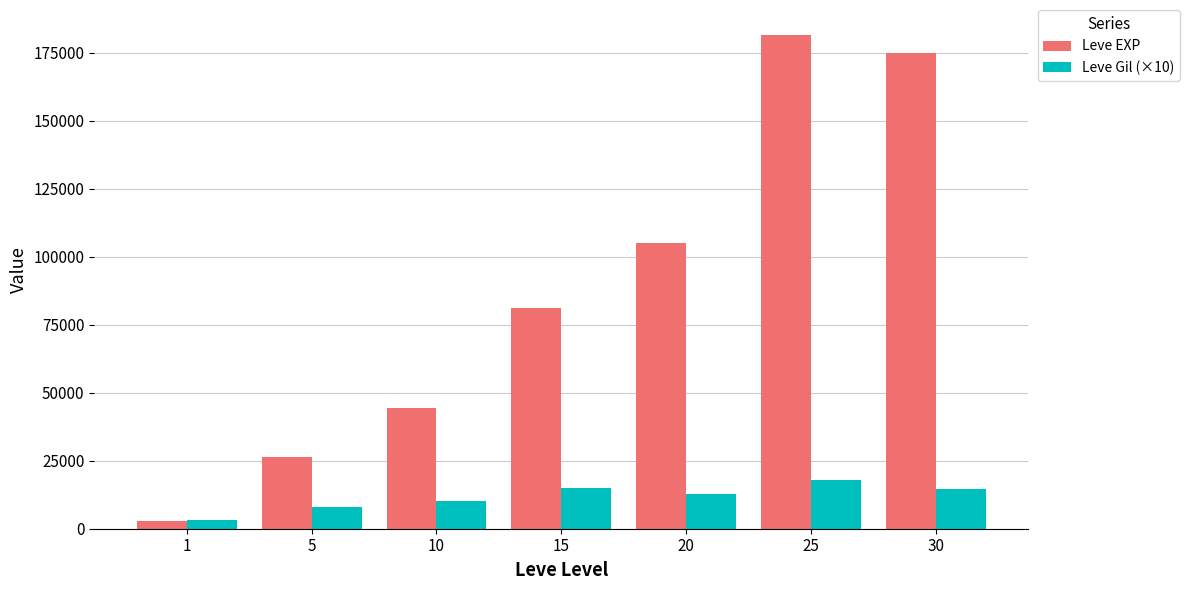

What is the sum of all Leve Gil (×10) values?

81860